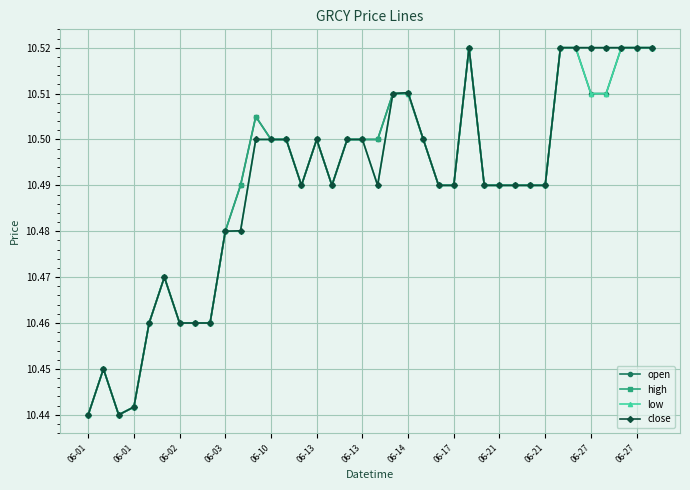

True or false: close has more than 2 interior local peaks.

True